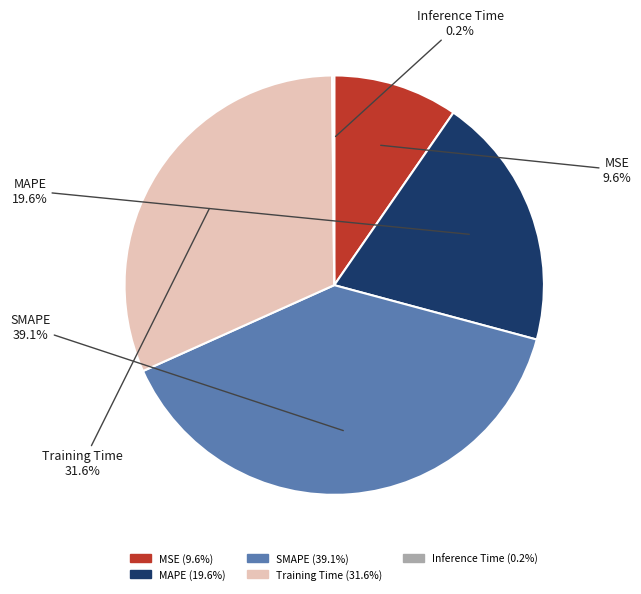

The Training Time slice represents 32% of the pie. True or false?

True